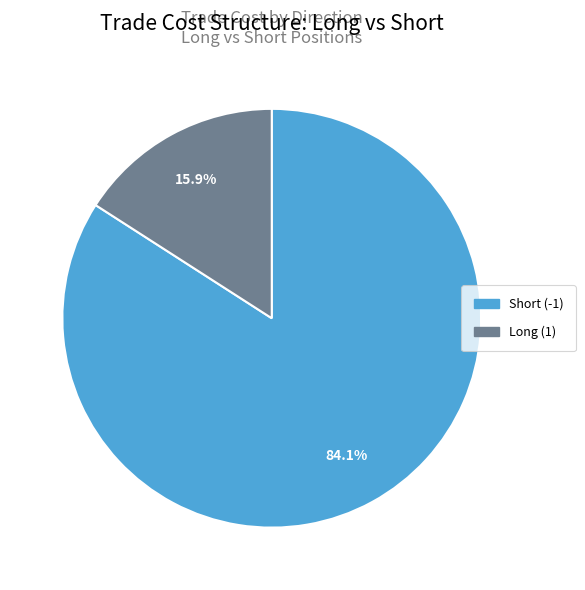

Approximately how many times larger is the value at Short (-1) compared to Long (1)?

5.3